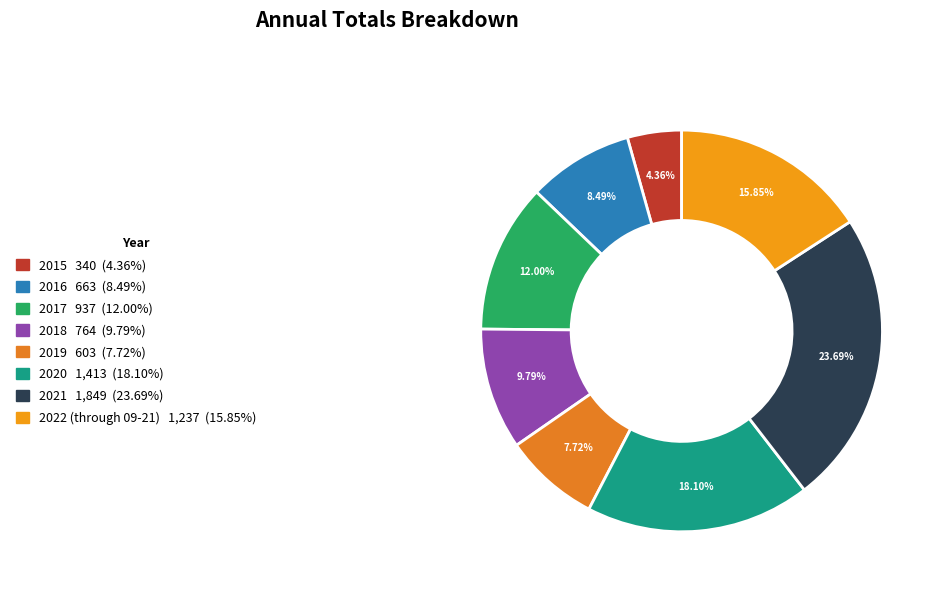

What is the largest slice in the pie chart?

2021